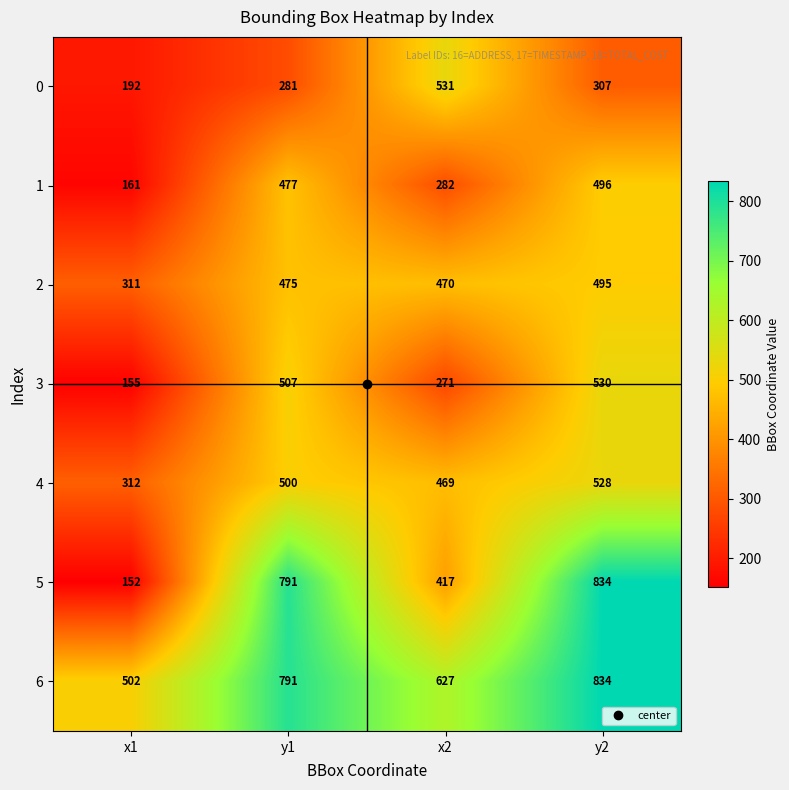

List the labels in order of 1 value, largest first.

y2, y1, x2, x1